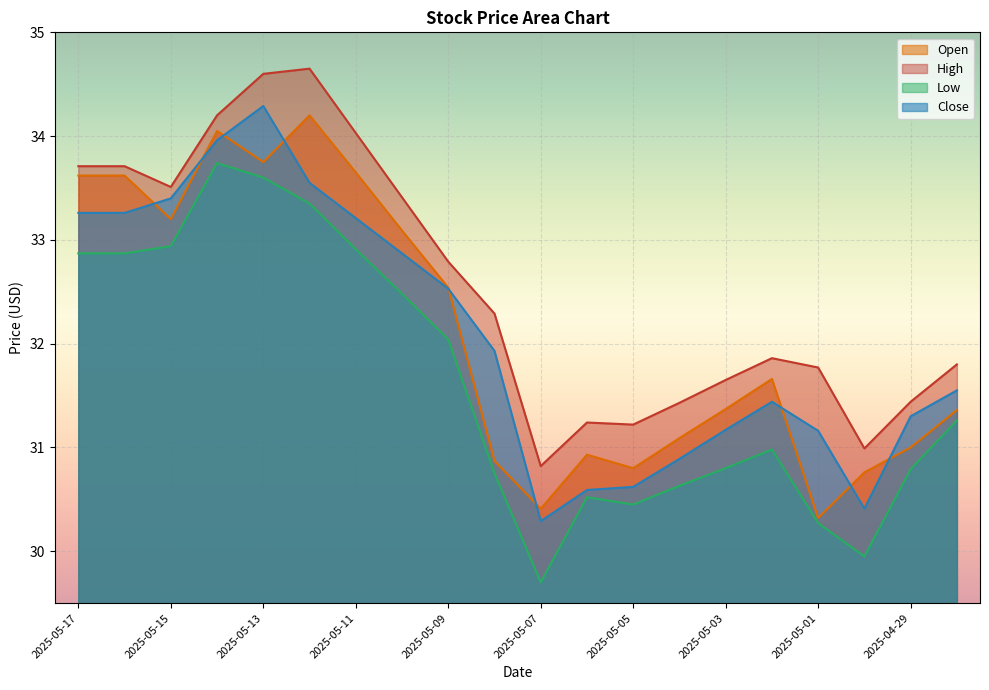

What is the label of the 2nd point from the left?

2025-05-16